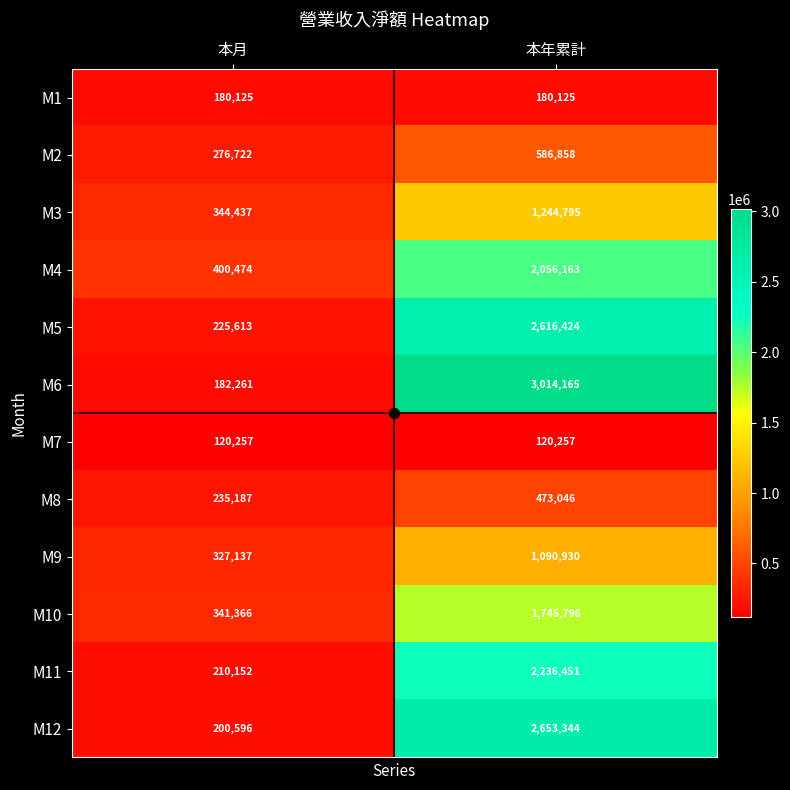

At 本年累計, list the series in order from largest to smallest.

M6, M12, M5, M11, M4, M10, M3, M9, M2, M8, M1, M7